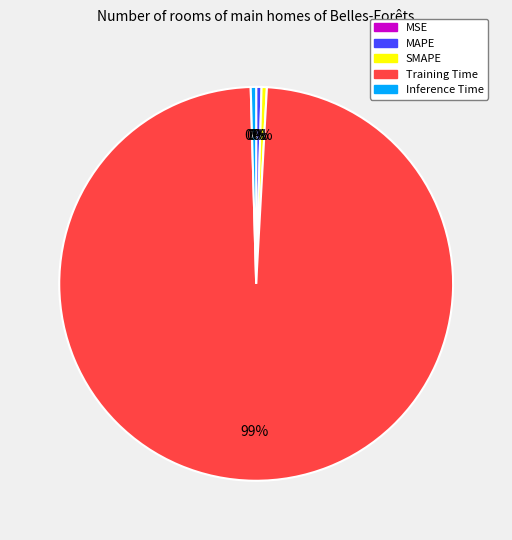

Which category has the biggest portion of the pie?

Training Time